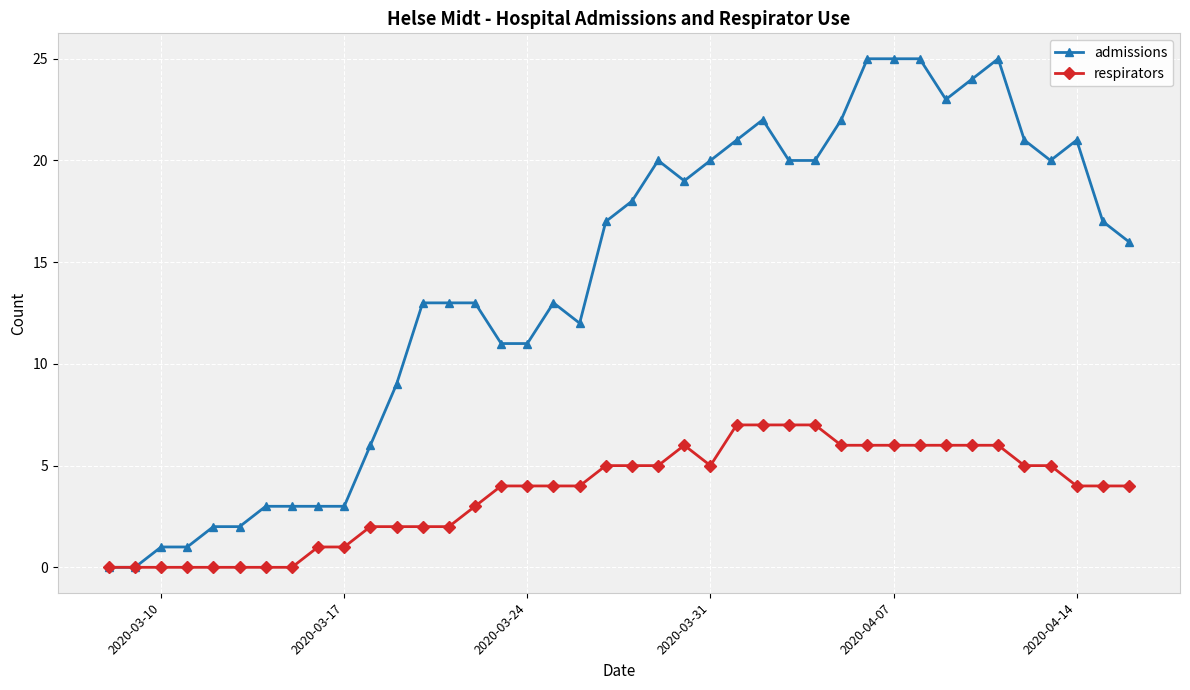

True or false: admissions has more than 0 points higher than both neighbors.

True